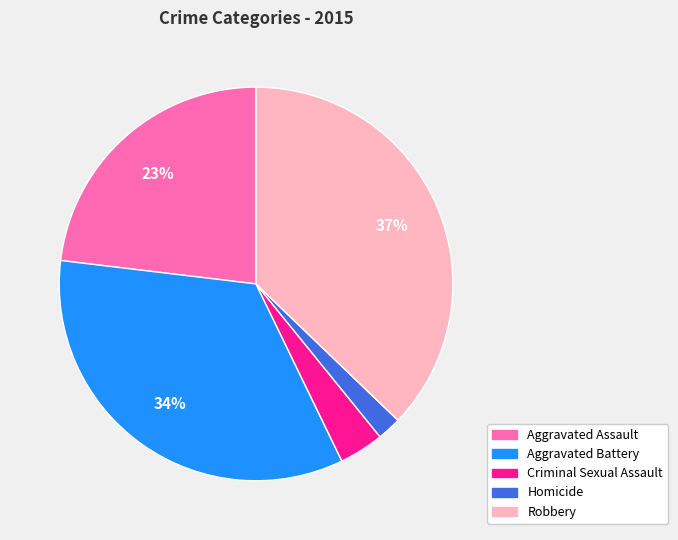

Is there a majority slice in this chart?

No